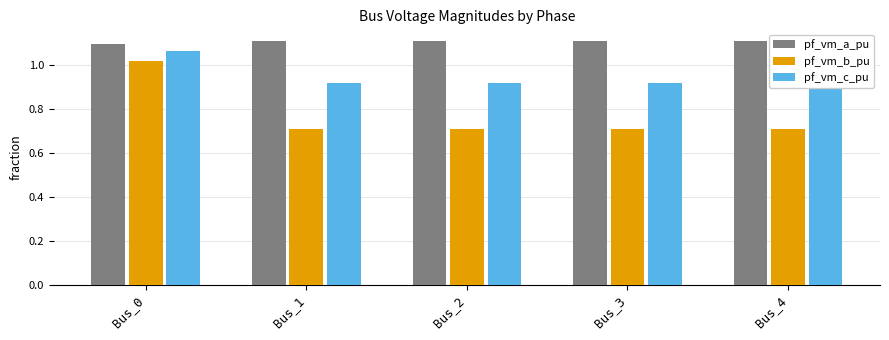

True or false: pf_vm_c_pu has a value of 0.2 at Bus_0.

False